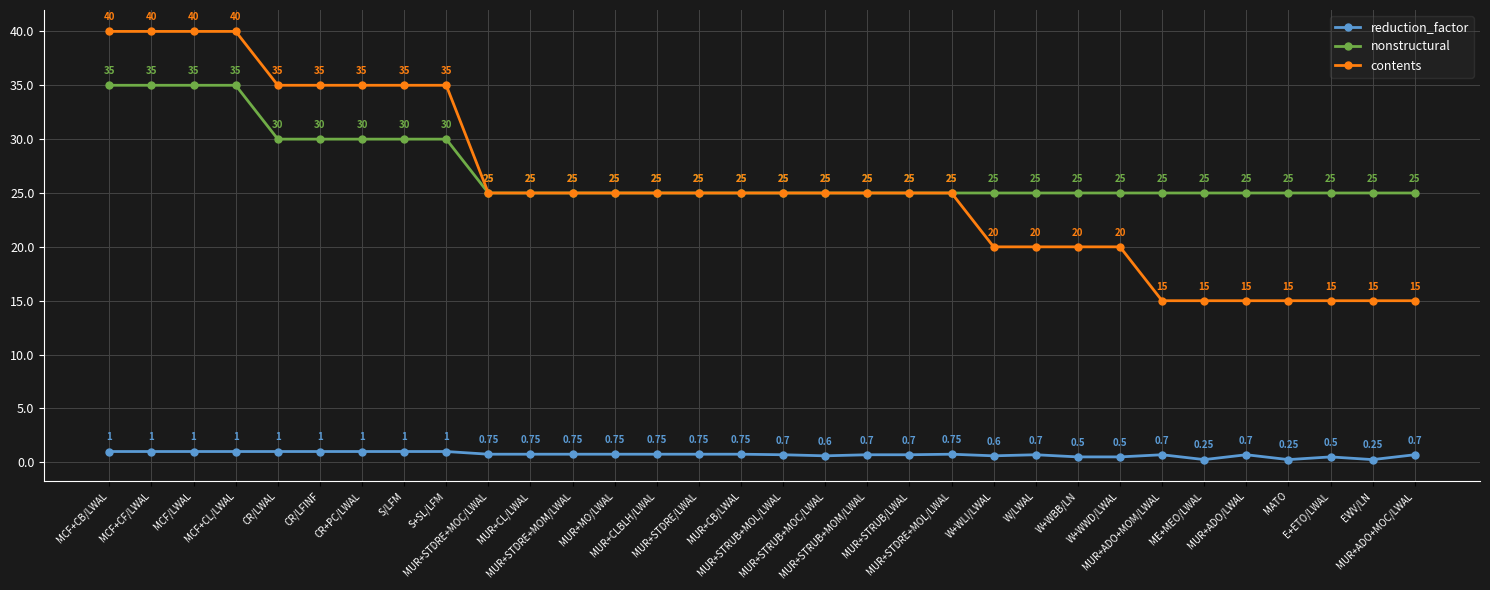

What is the difference between the maximum and second lowest values in the nonstructural series?

10.0